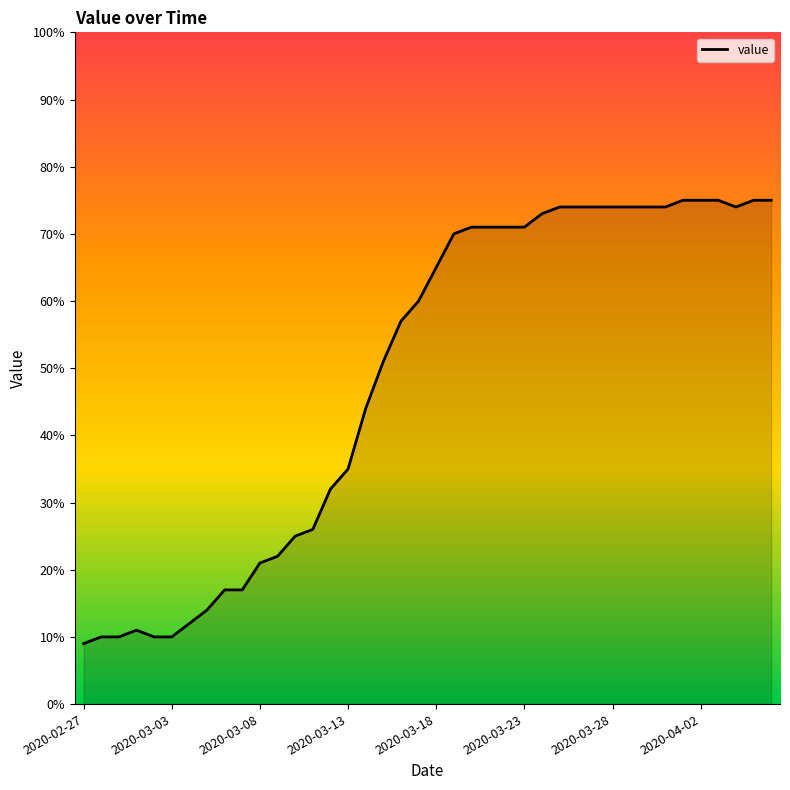

What is the maximum value shown in the chart?

75